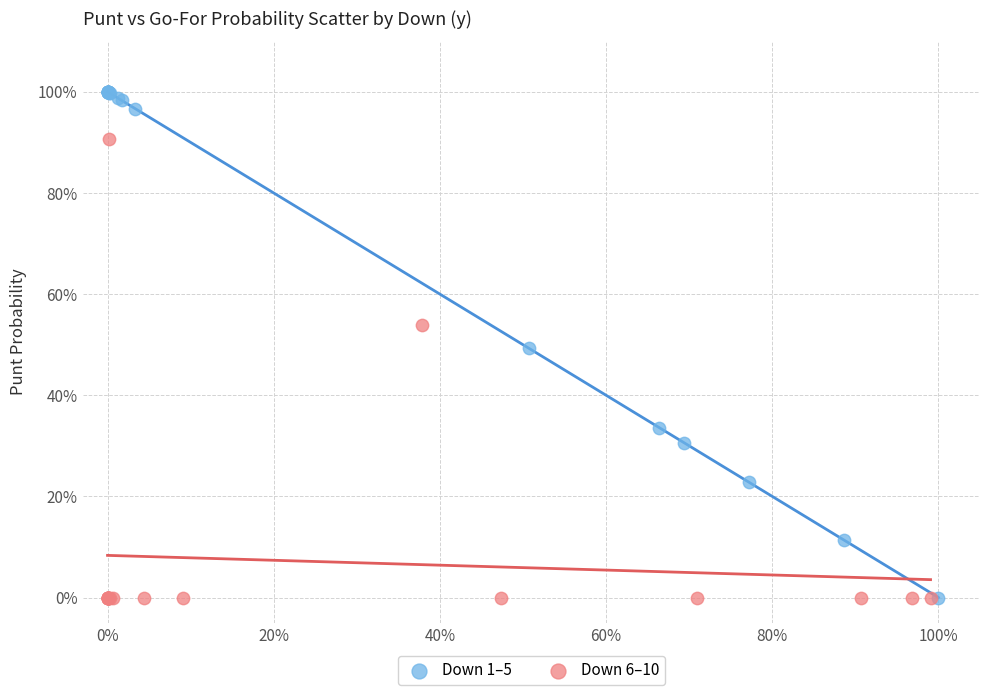

What are all the series names shown in the legend?

Down 1–5, Down 6–10